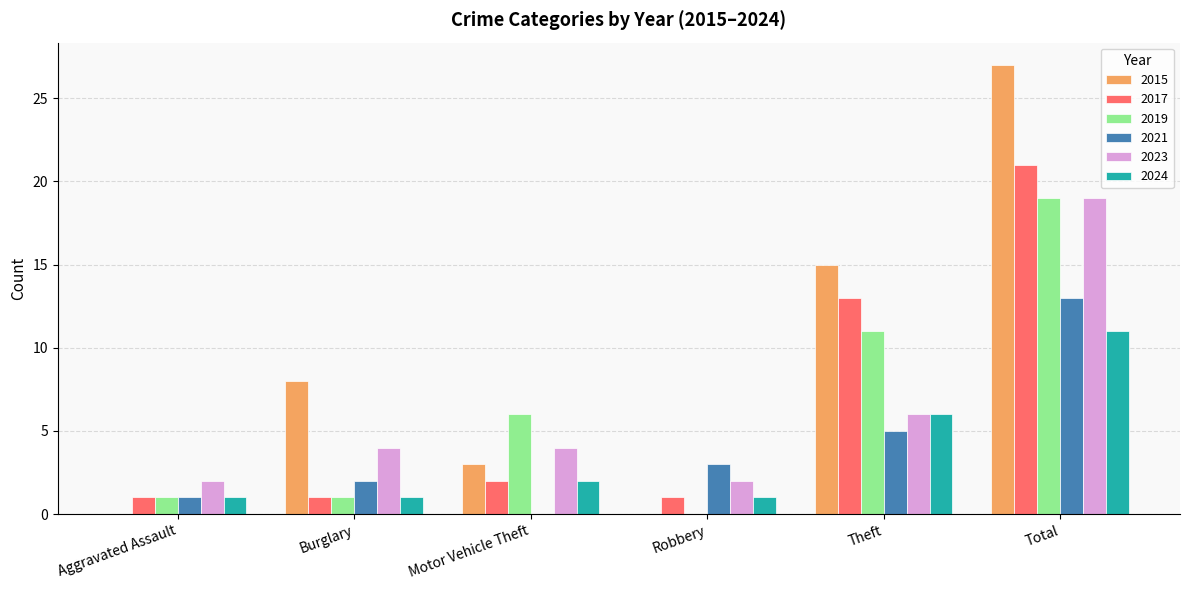

What is the difference between the 2015 values at Motor Vehicle Theft and Theft?

12